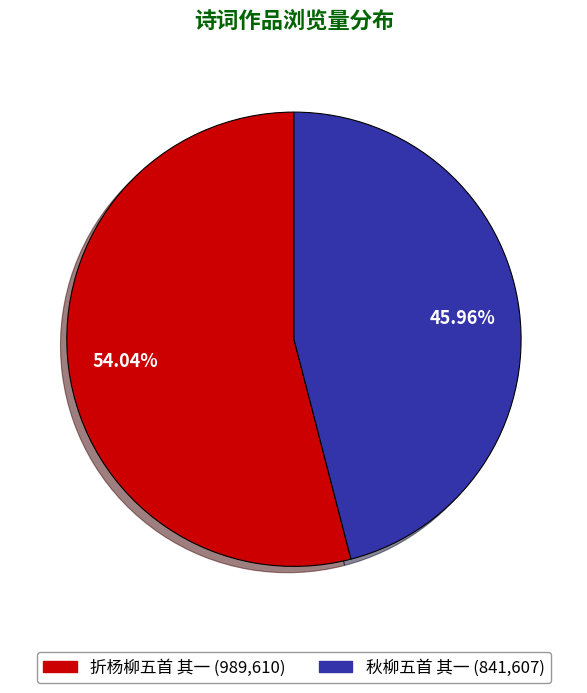

The 折杨柳五首 其一 slice represents 44% of the pie. True or false?

False